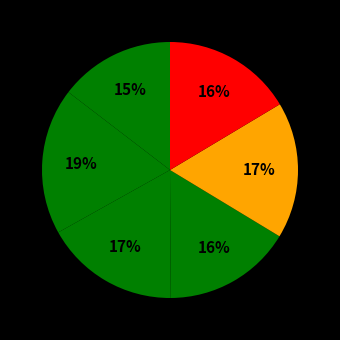

Count the number of slices in the pie.

6